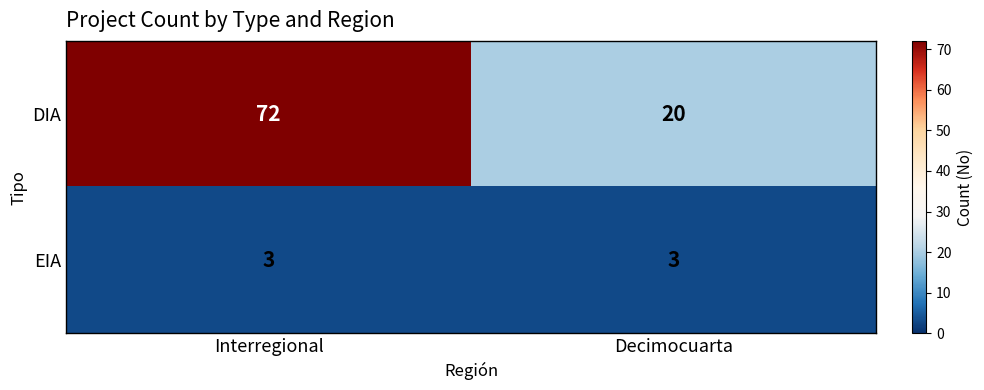

What is the sum of the DIA values at Decimocuarta and Interregional?

92